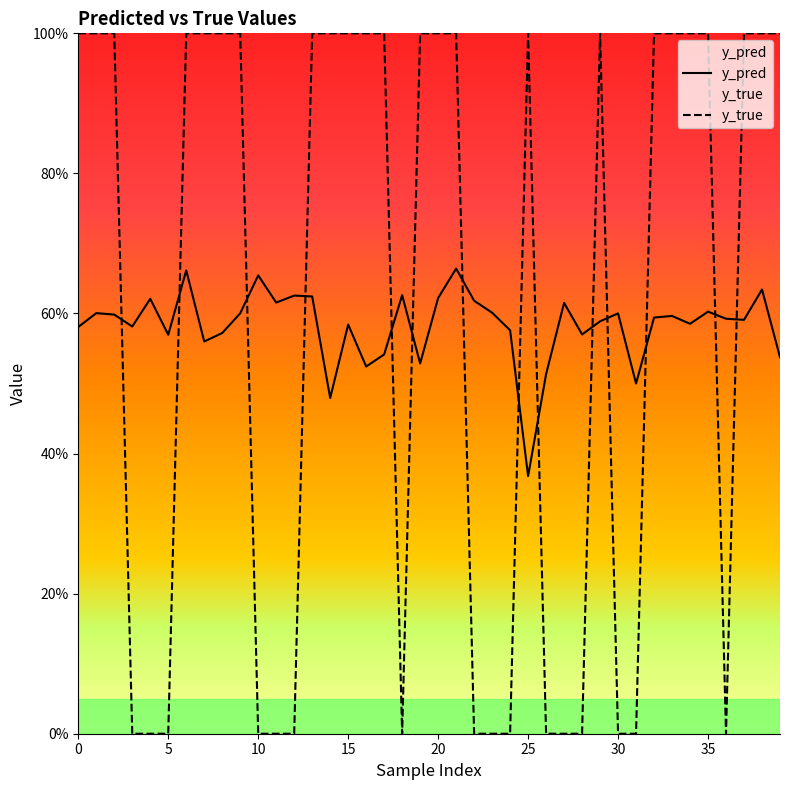

Rank the series by their average value, from lowest to highest.

y_pred, y_true